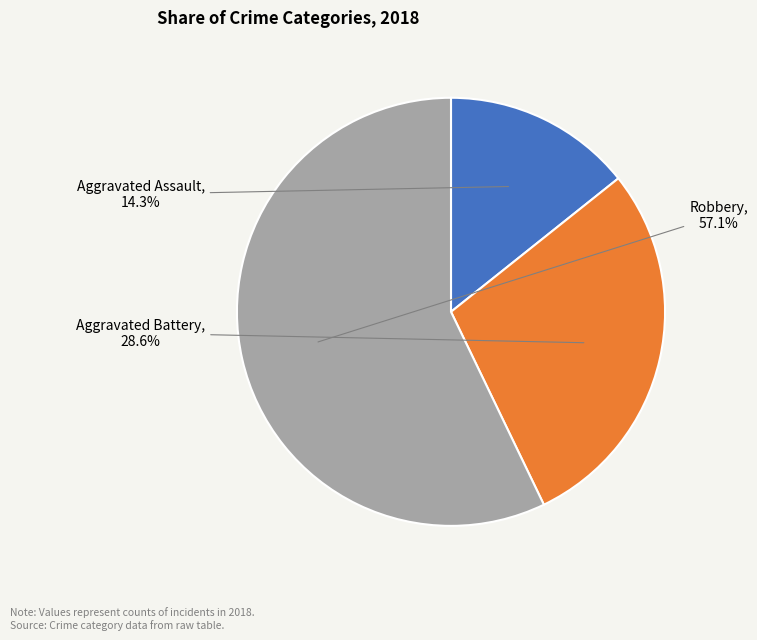

Is it true that Robbery is 57% of the pie?

True